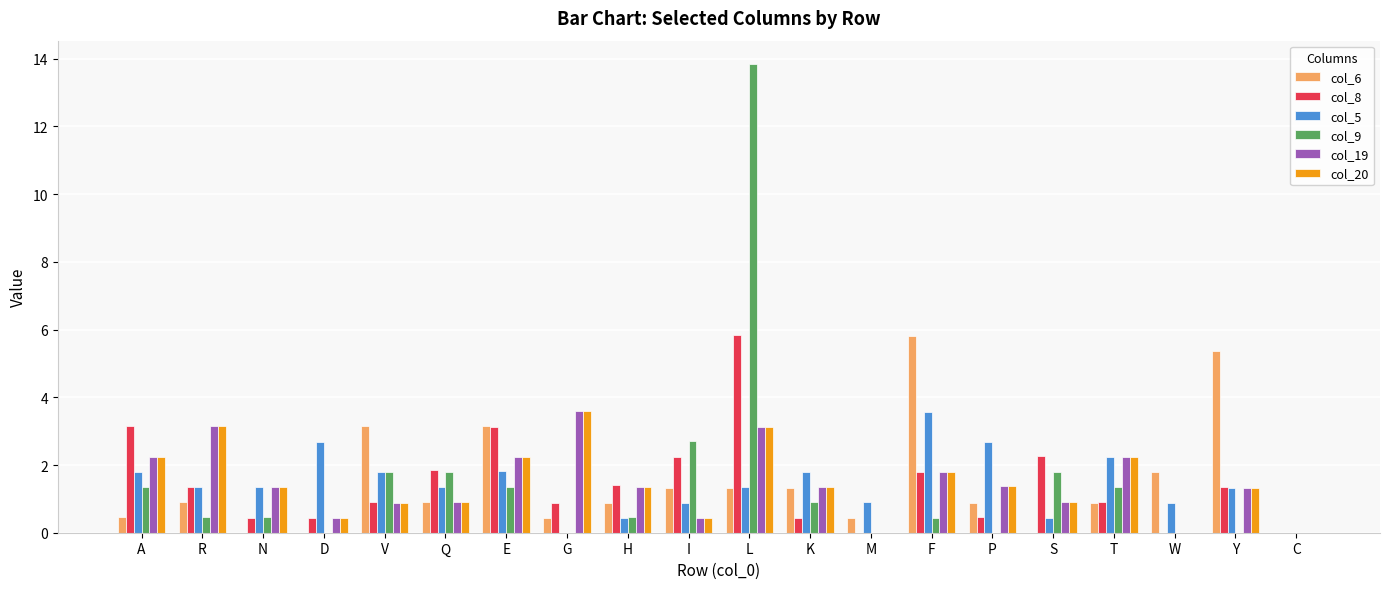

Between D and E, which series saw the biggest shift?

col_6